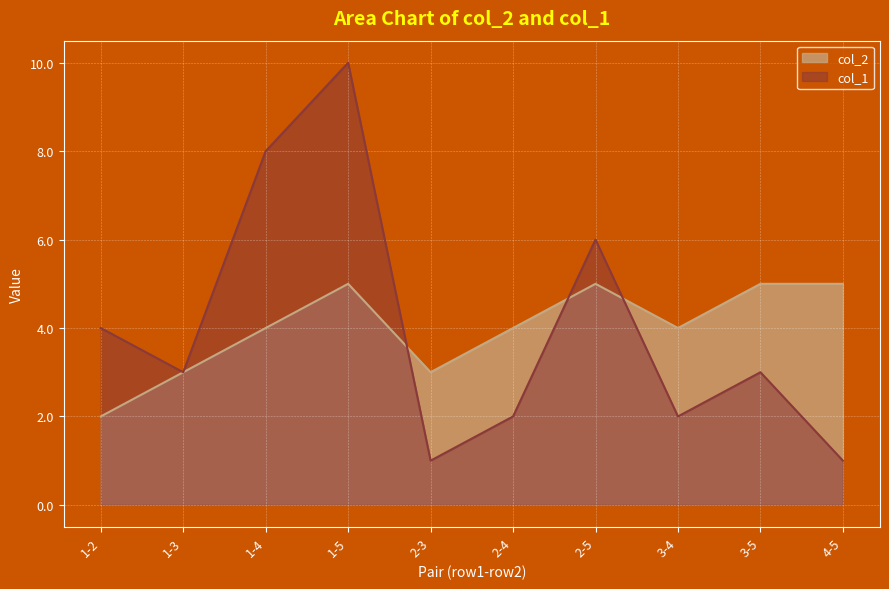

Rank the series at 2-4 from lowest to highest value.

col_1, col_2